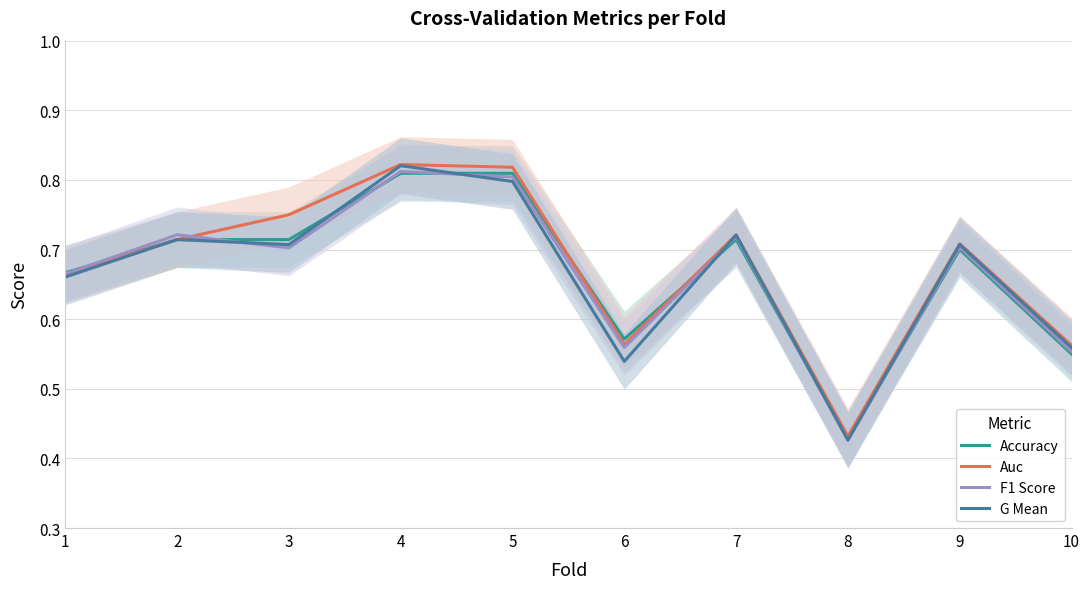

Rank the series by their maximum value, from highest to lowest.

Auc, G Mean, F1 Score, Accuracy